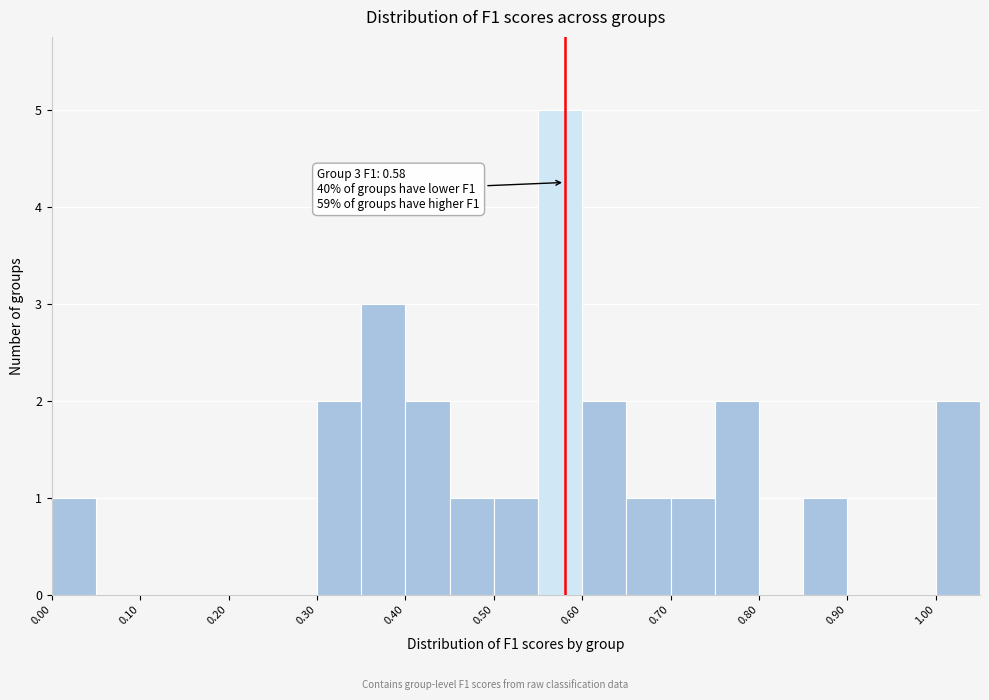

Over which range of the x-axis is the bar tallest?

0.55 to 0.60